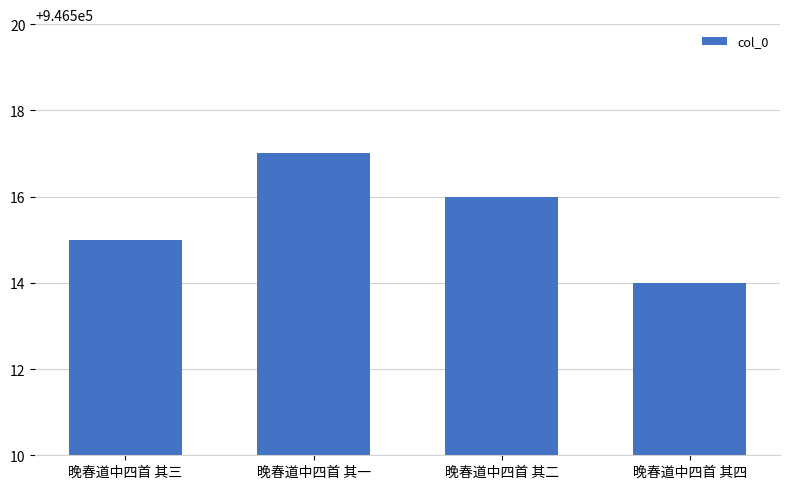

How many categories are shown in the chart?

4